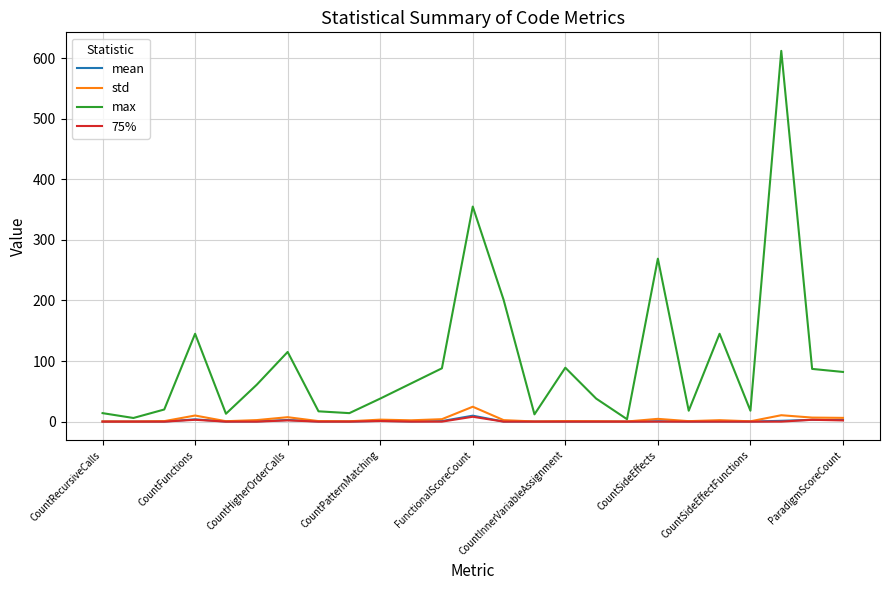

True or false: 75% has more than 0 interior local peaks.

True